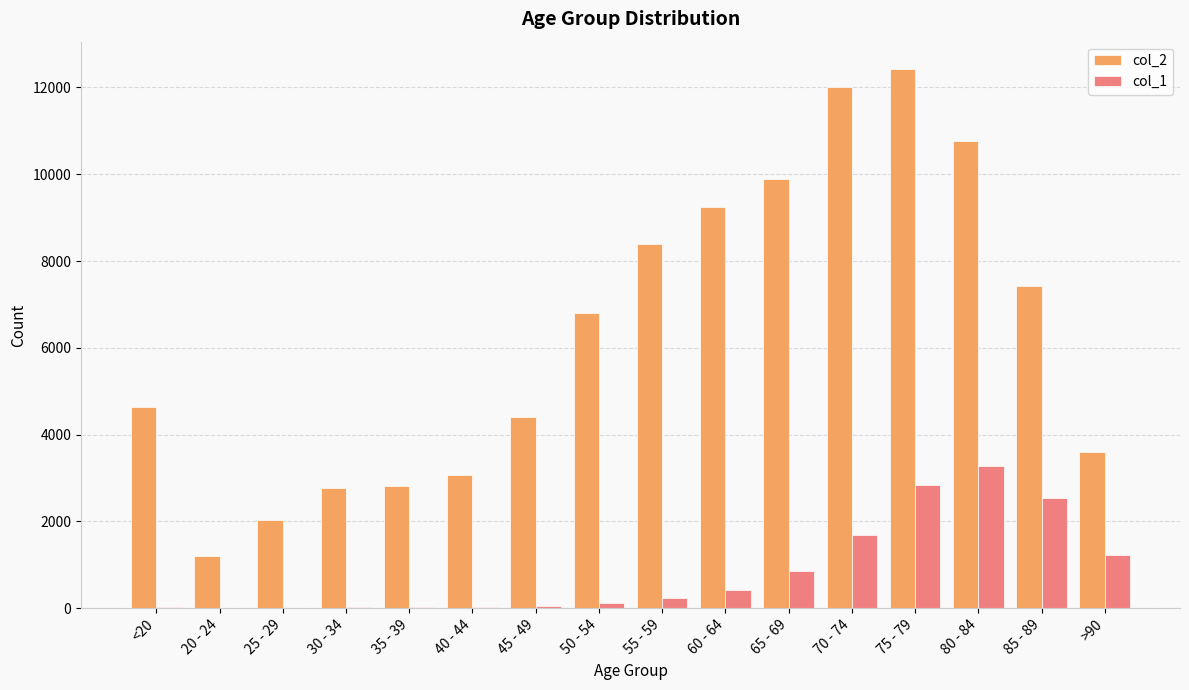

What is the greatest value displayed?

12434